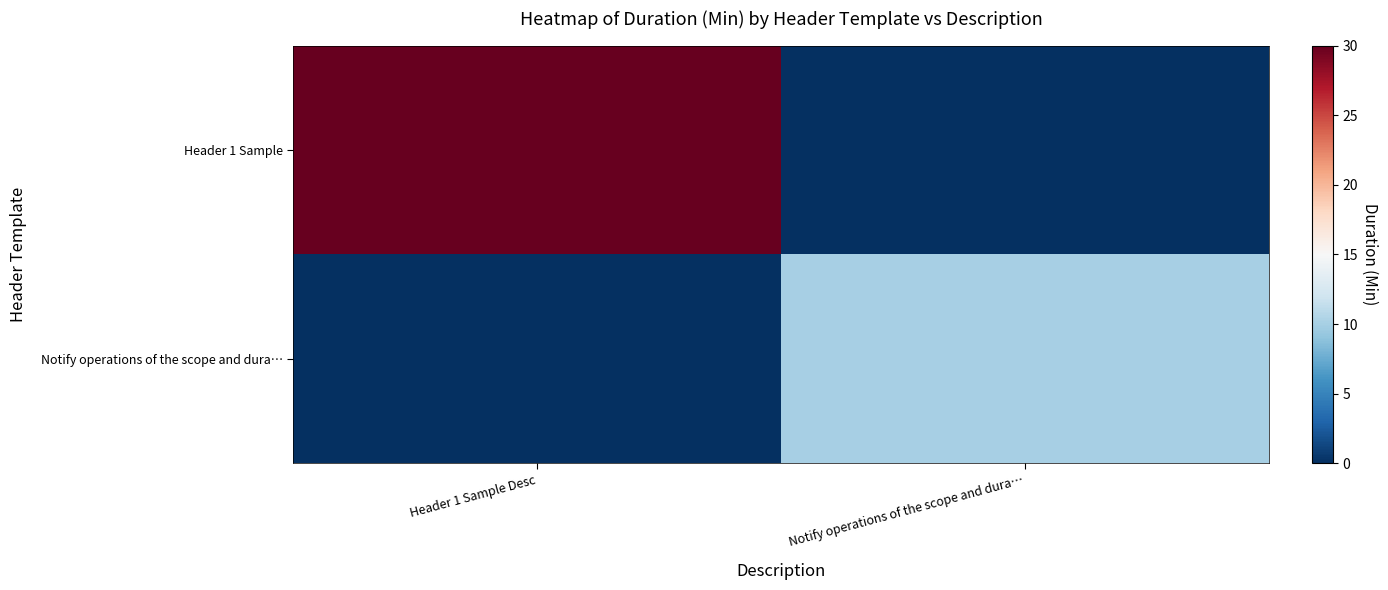

Which series has the largest total across all categories?

Header 1 Sample